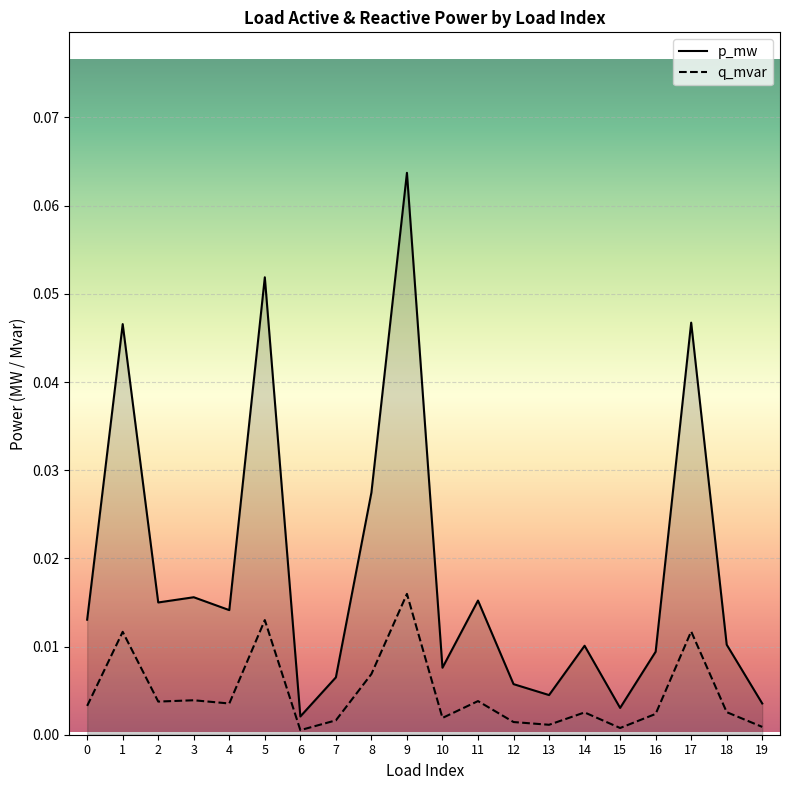

True or false: q_mvar and p_mw cross at least once.

False